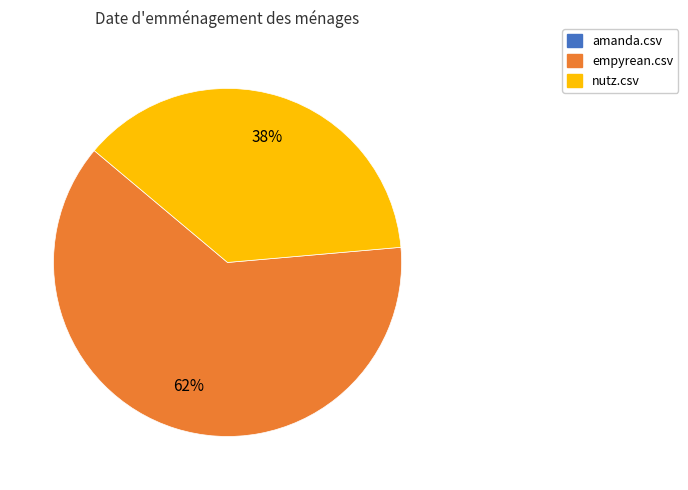

To the nearest percent, what is the average slice percentage?

50%